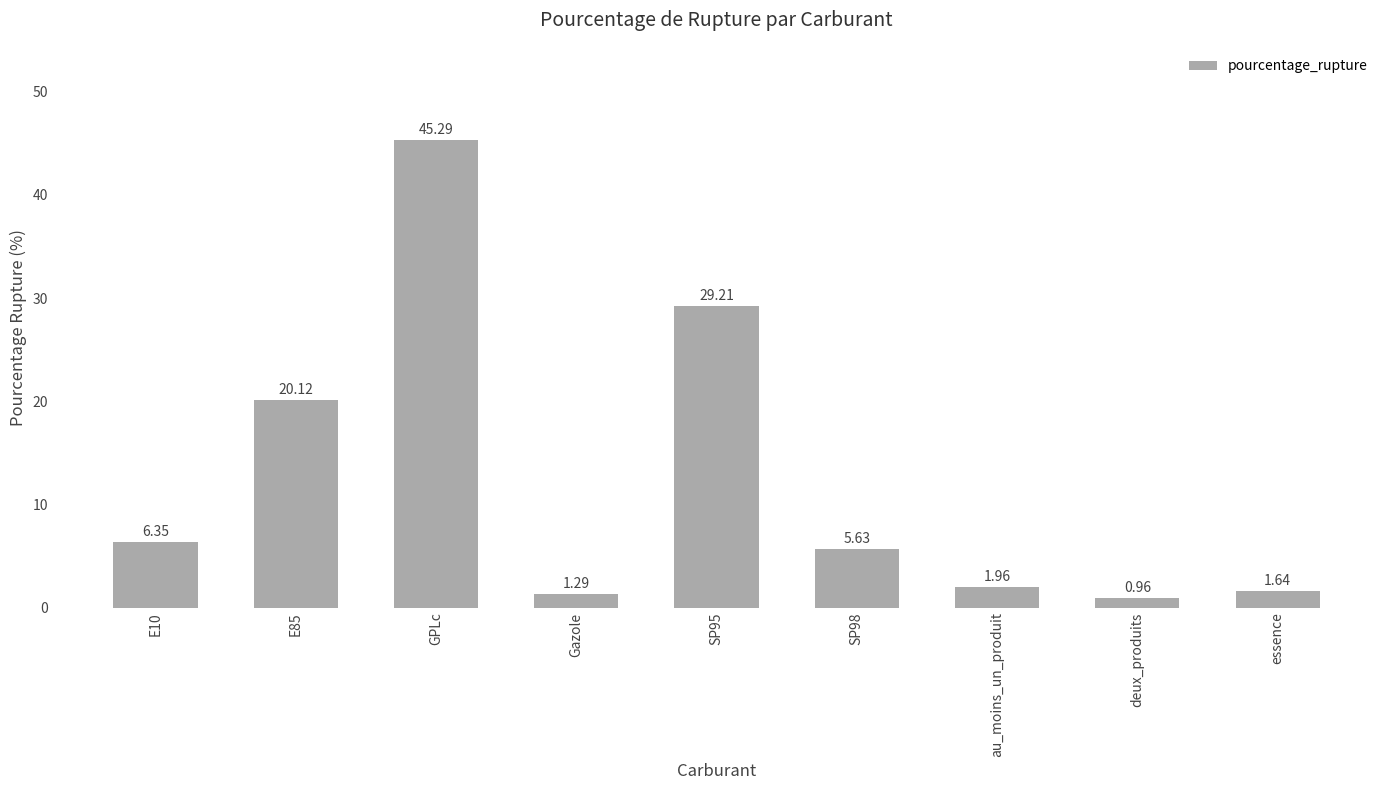

What is the change in value from SP98 to essence?

-4.0